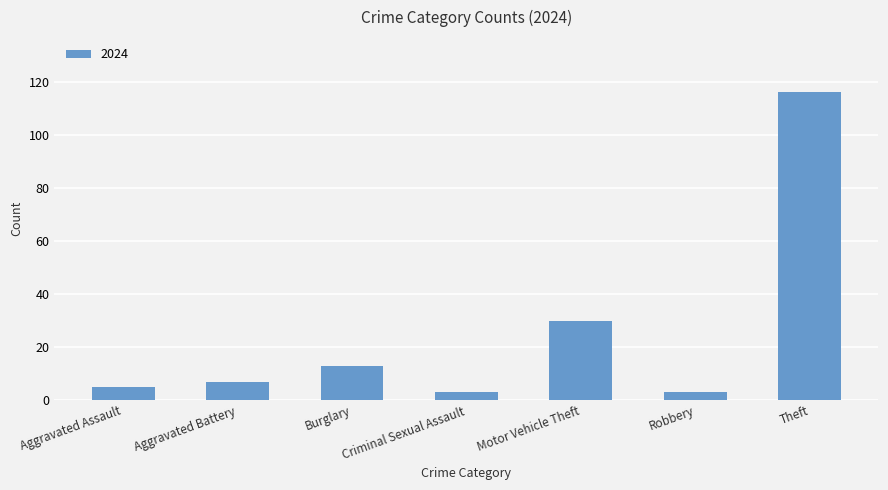

What is the difference between the maximum and minimum values?

113